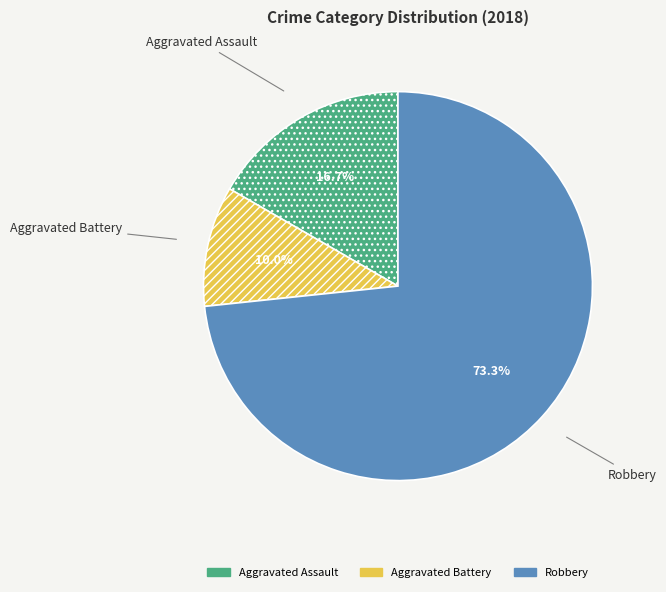

What is the ratio of the value at Aggravated Battery to the value at Robbery?

0.1